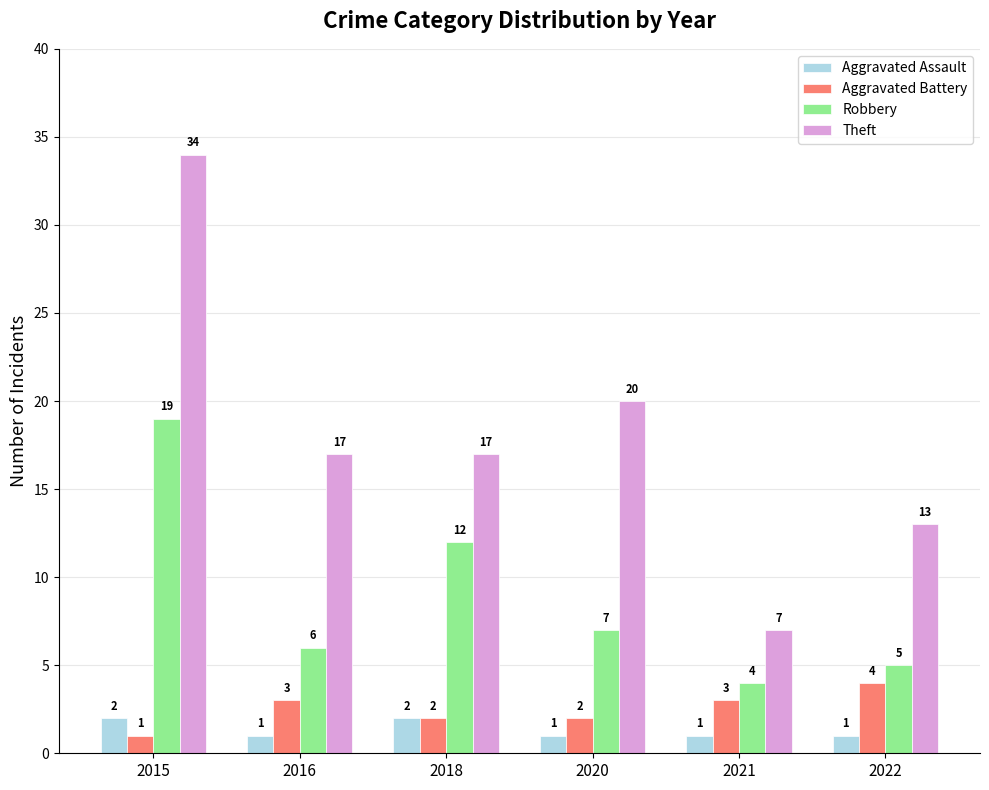

At which label is Theft closest to 20?

2020